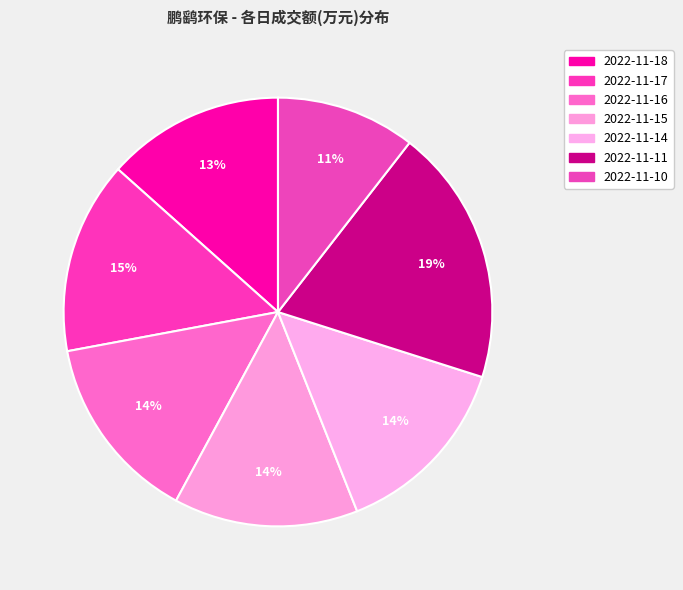

Rank the categories by value from highest to lowest.

2022-11-11, 2022-11-17, 2022-11-16, 2022-11-14, 2022-11-15, 2022-11-18, 2022-11-10